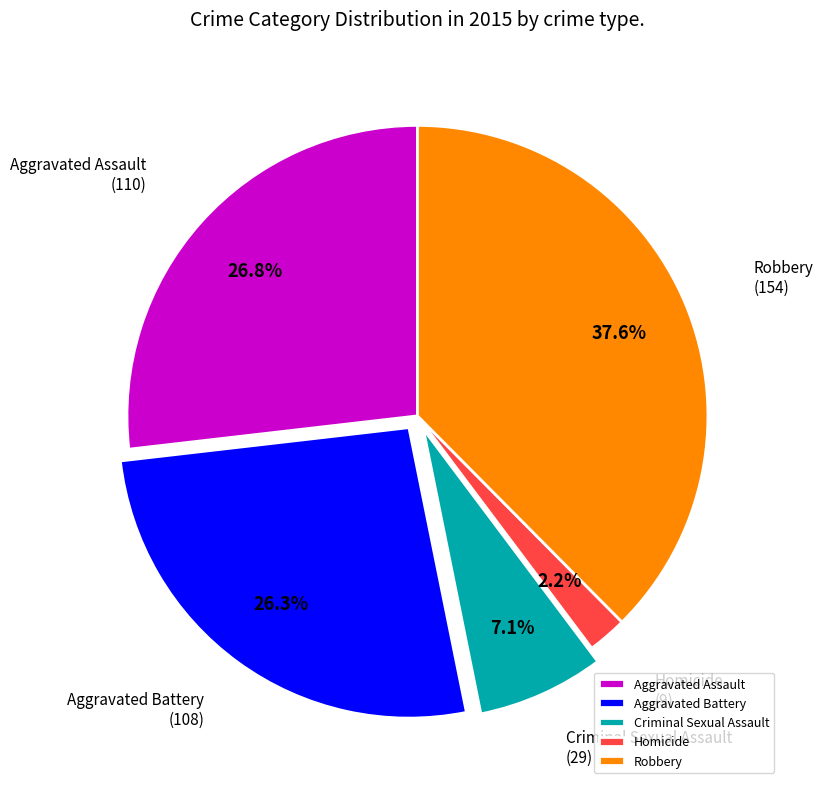

Is it true that Aggravated Assault is 17% of the pie?

False